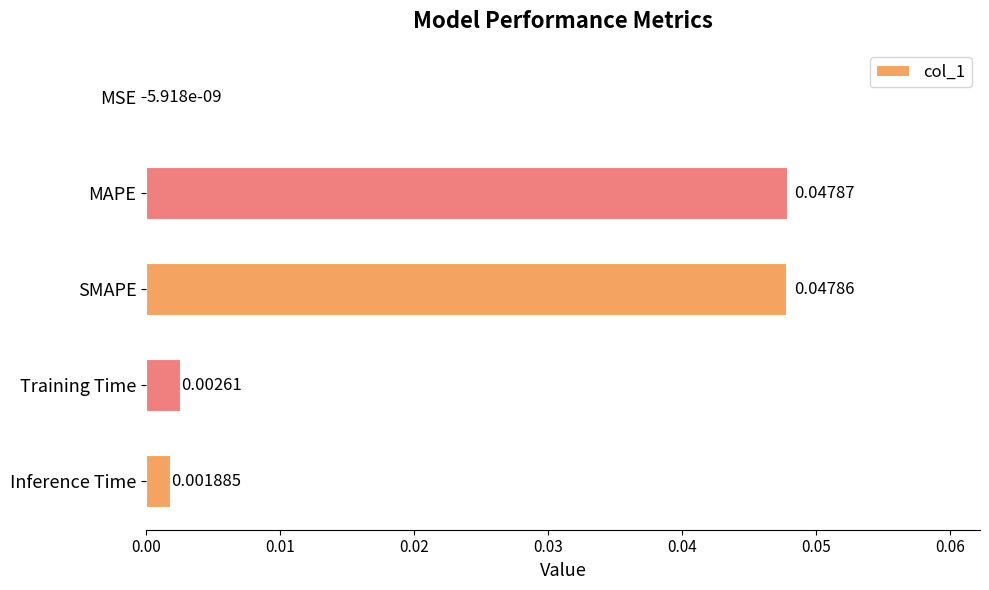

Which label corresponds to the largest value in the chart?

MAPE